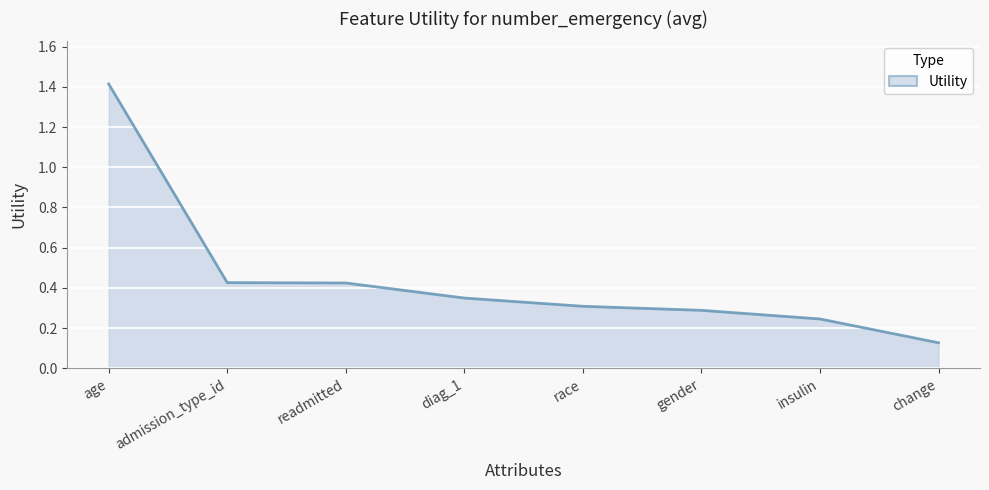

What is the difference between the maximum and minimum values?

1.3